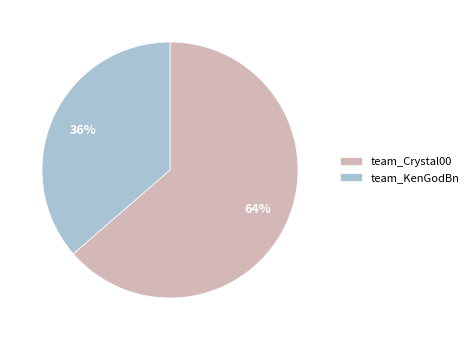

How many slices are in this pie chart?

2